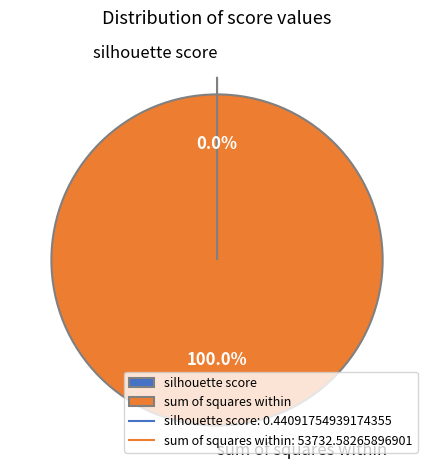

Is there a majority slice in this chart?

Yes